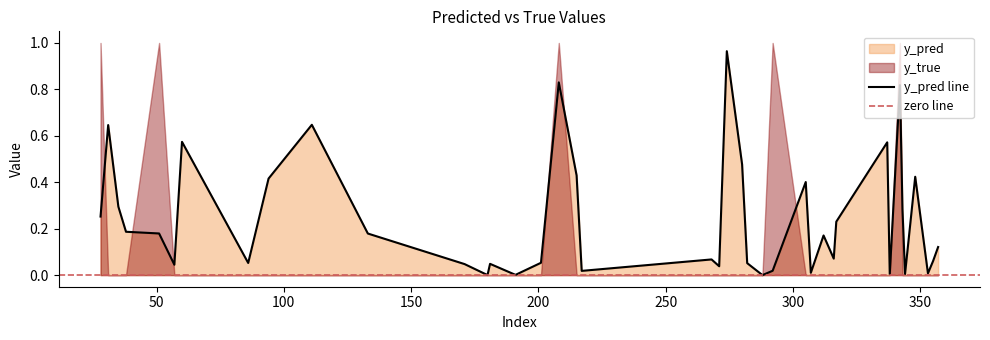

What is the greatest value displayed?

1.0